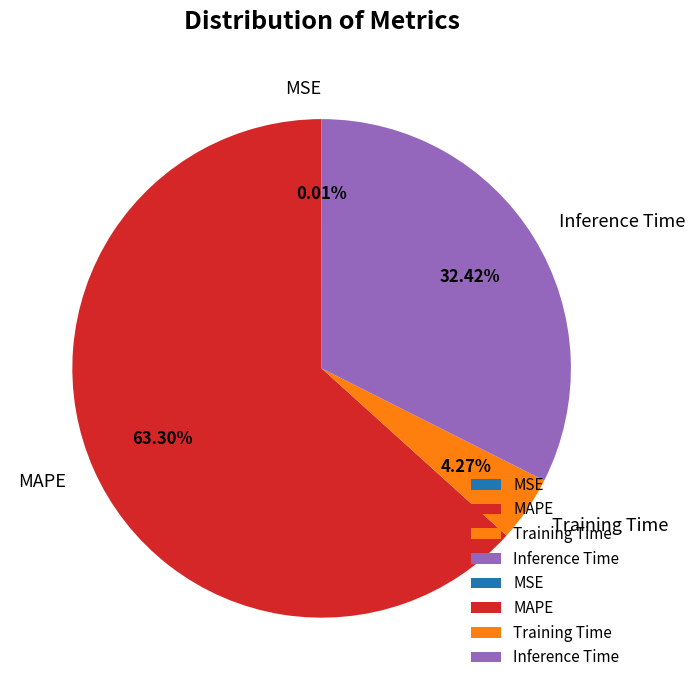

Approximately how many times larger is the value at MAPE compared to Inference Time?

2.0